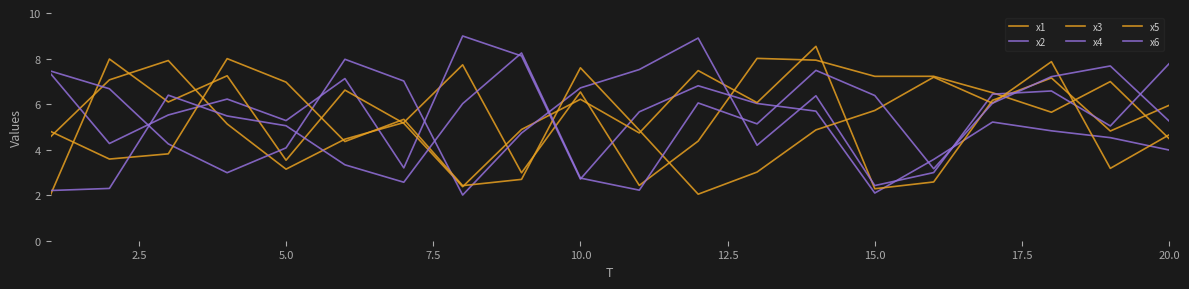

Which series has the largest total across all categories?

x1